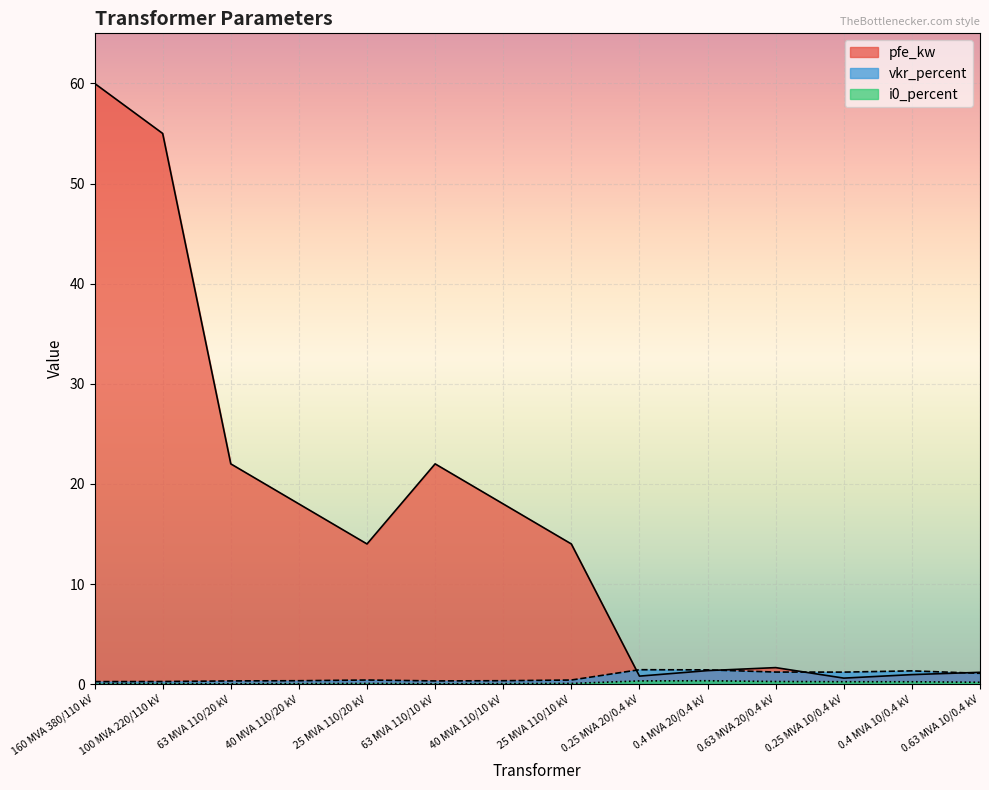

What is the label of the 9th point from the left?

0.25 MVA 20/0.4 kV